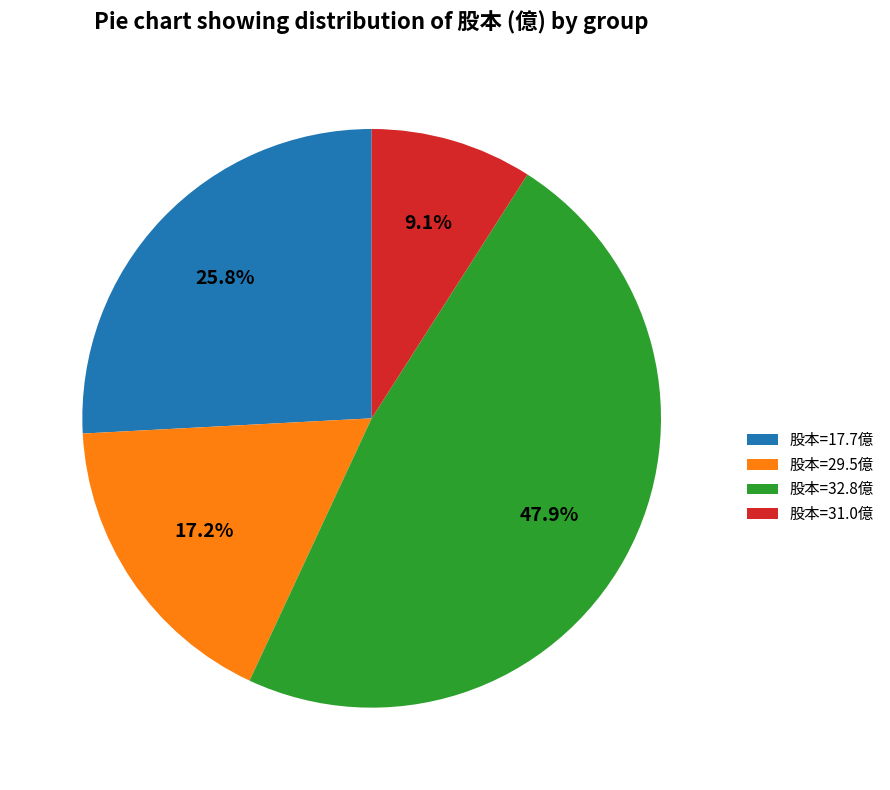

How many segments does this pie chart have?

4